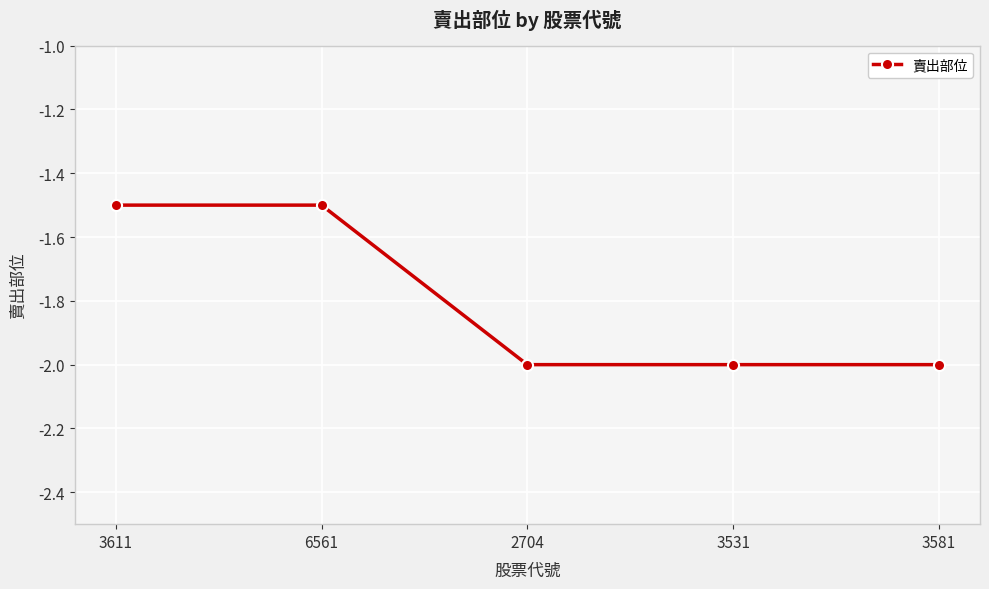

The value at 3611 is -1.5. True or false?

True